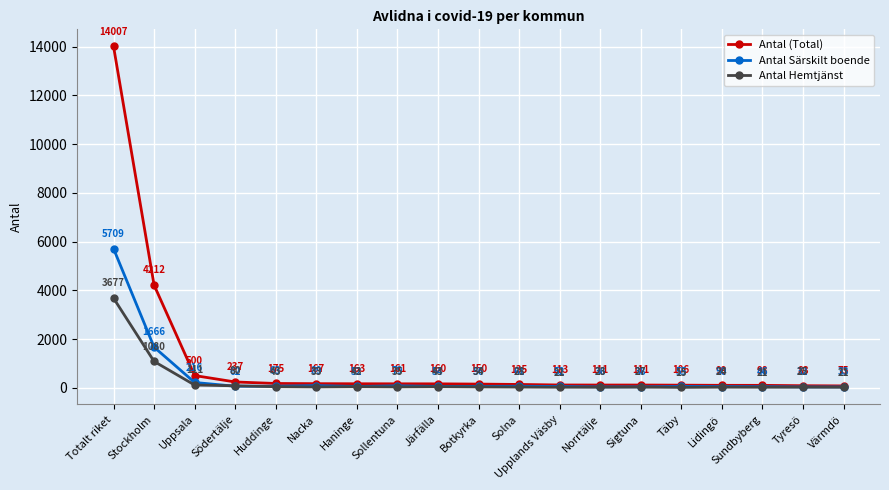

At how many categories does at least one series exceed 4506?

1